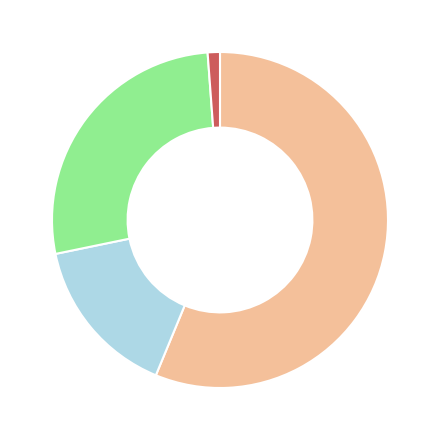

Is there any slice that represents more than half of the pie?

Yes